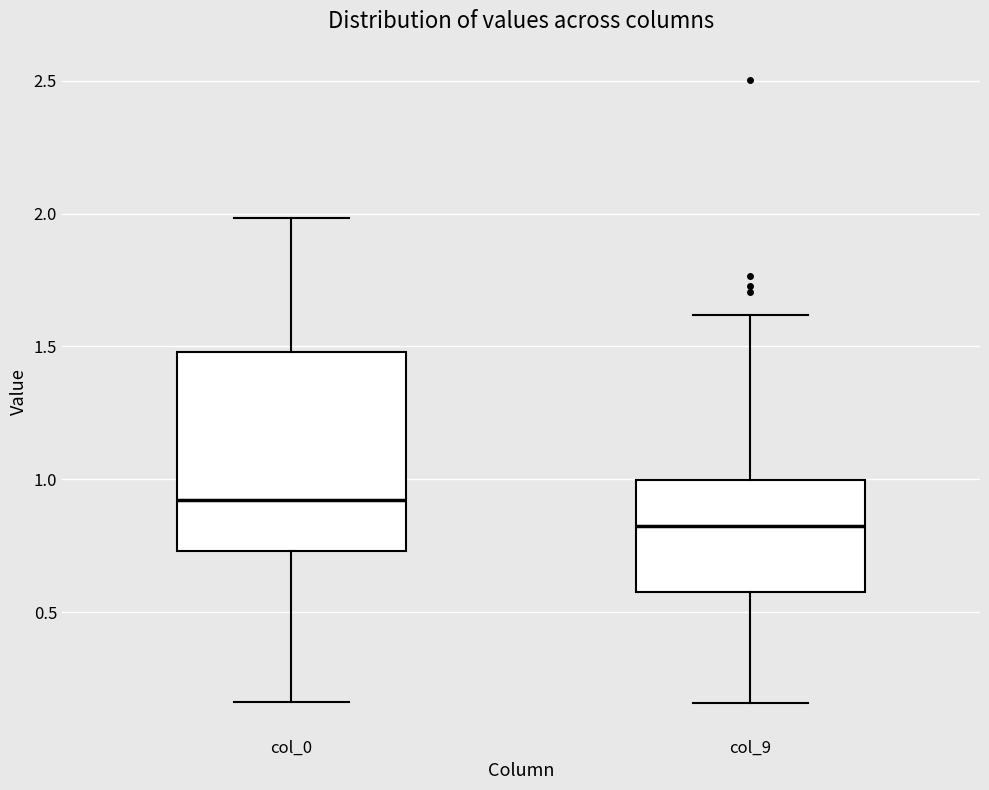

Which box has the lowest median line?

col_9